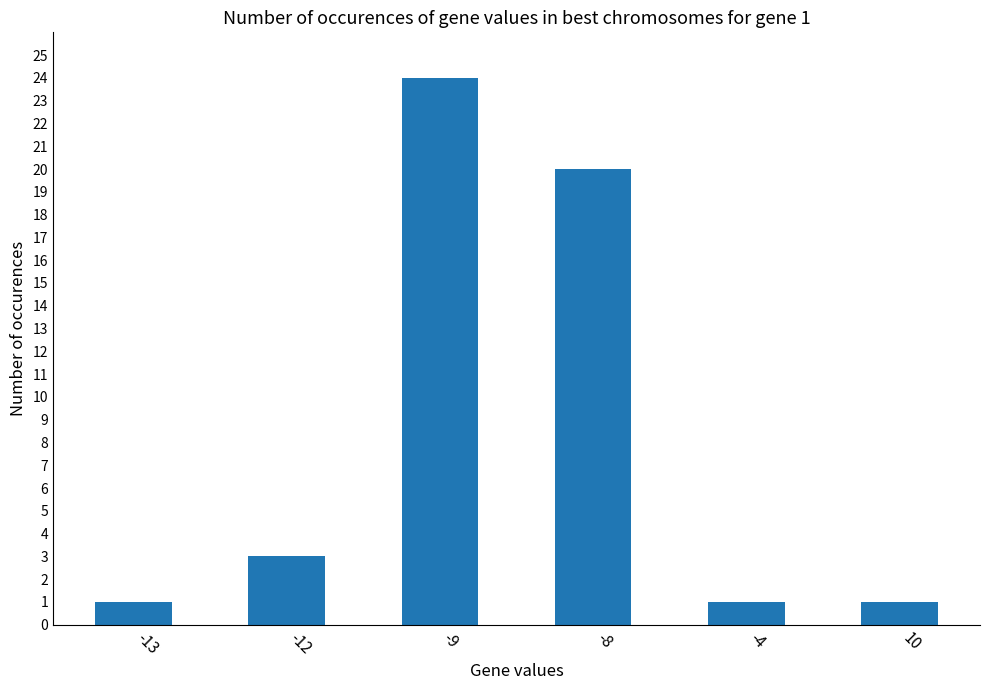

Where is the data nearest to the value 12?

-8